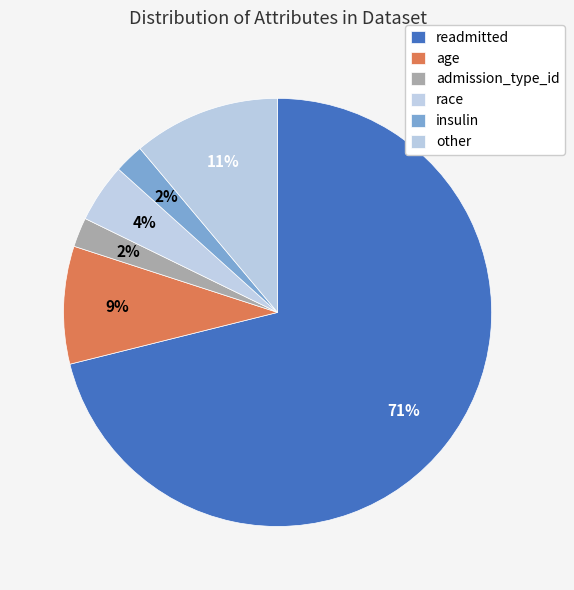

What is the largest slice in the pie chart?

readmitted